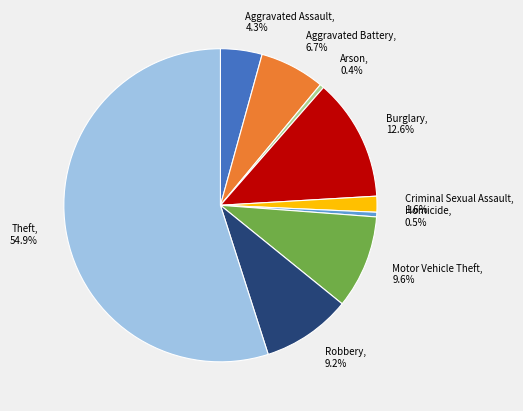

To the nearest percent, what is the combined percentage of Burglary and Arson?

13%